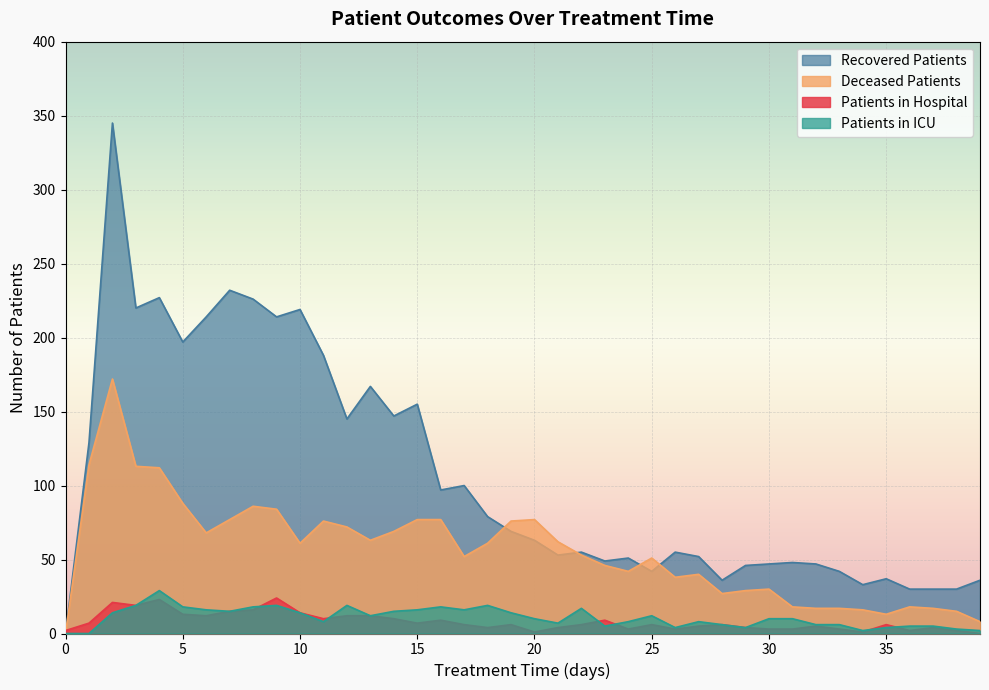

True or false: deceased_patients and recovered_patients cross at least once.

True